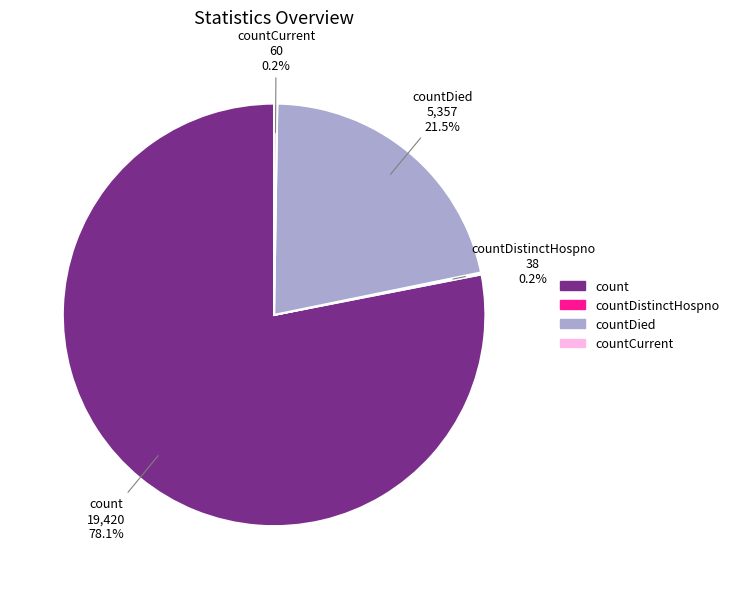

Is there any slice that represents more than half of the pie?

Yes